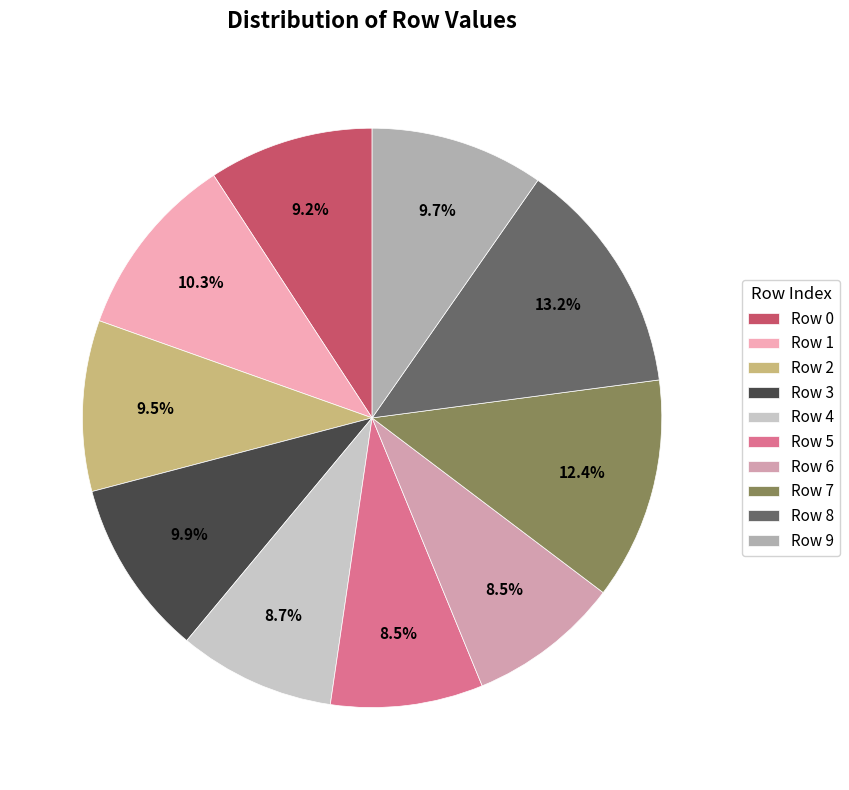

How many segments does this pie chart have?

10